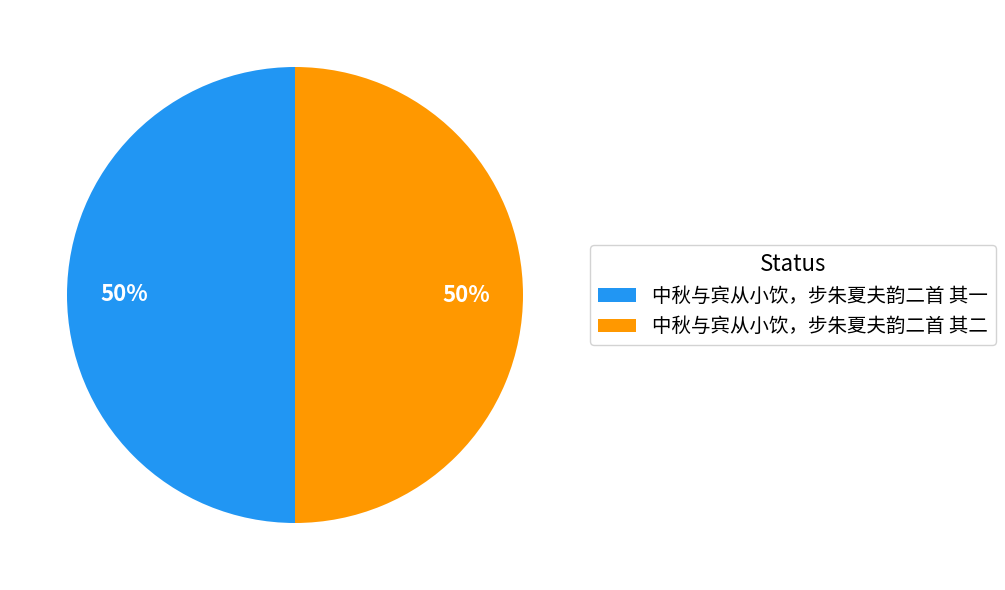

To the nearest percent, what portion does 中秋与宾从小饮，步朱夏夫韵二首 其二 represent?

50%